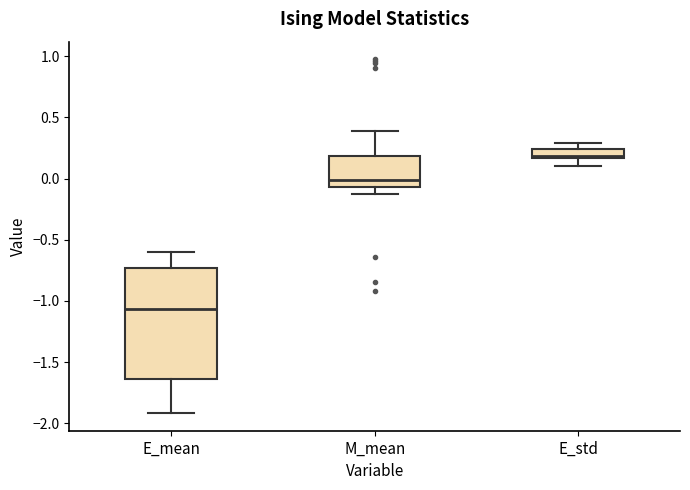

Where is the upper edge of the box for E_std on the y-axis? The values are not printed on the chart, so give them approximately, as read against the axis.

0.25